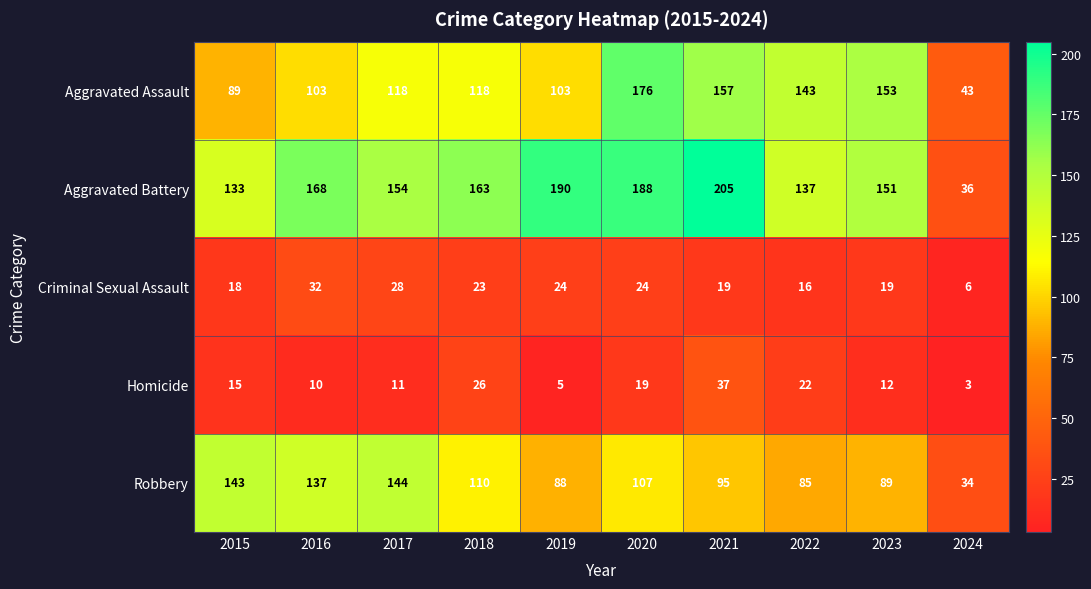

What value does the Criminal Sexual Assault series have at 2016?

32